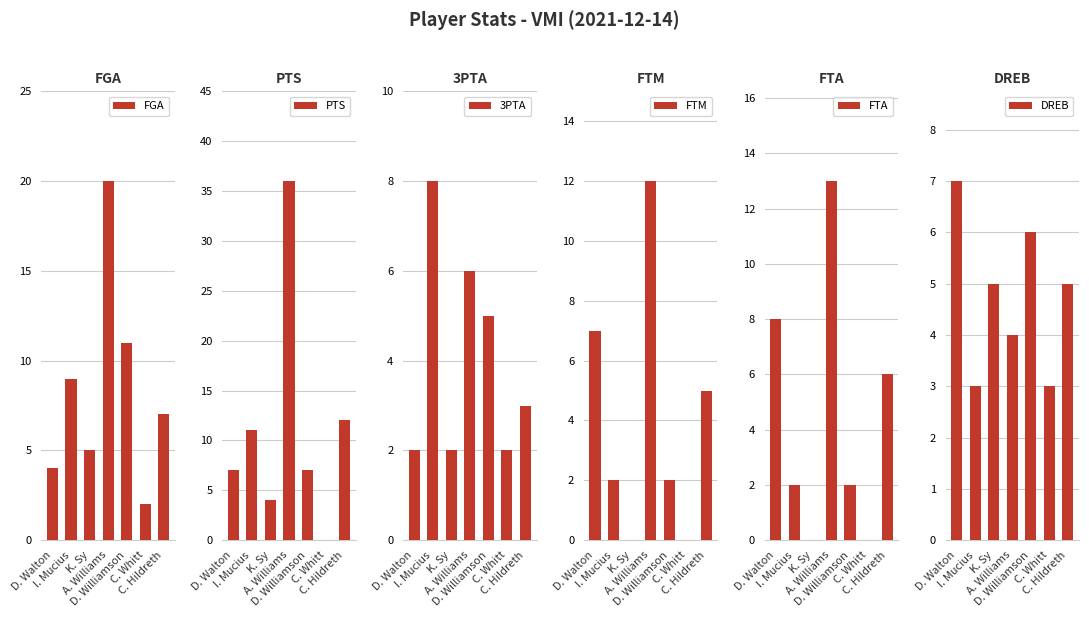

Which series has the largest total across all categories?

PTS